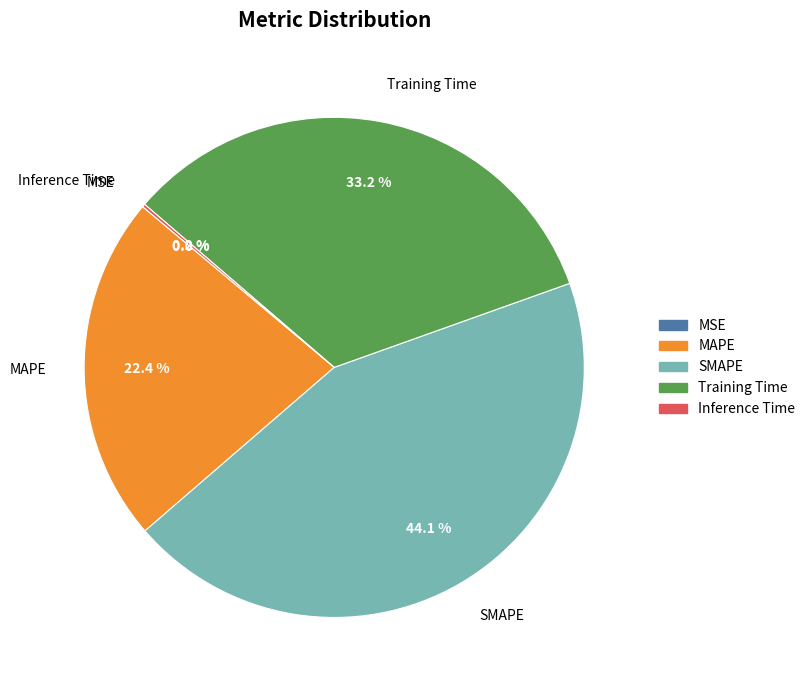

Does SMAPE account for over 50% of the chart?

No